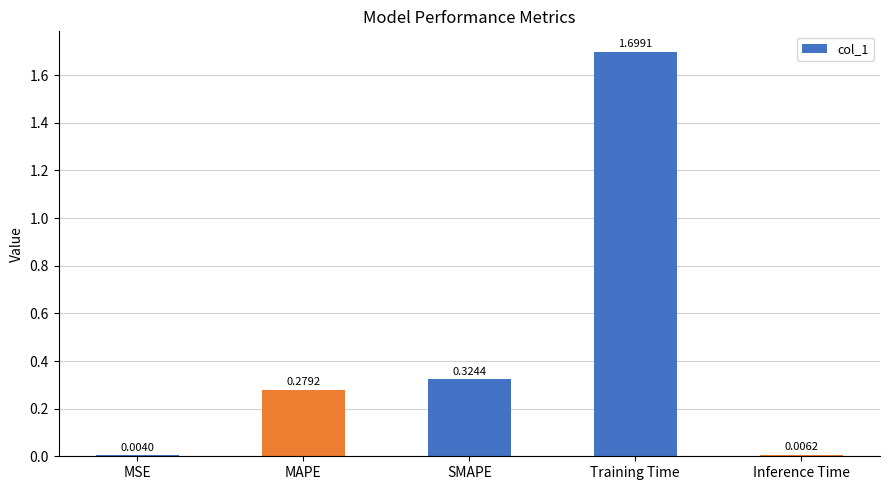

At which category does the chart reach its peak across all series?

Training Time